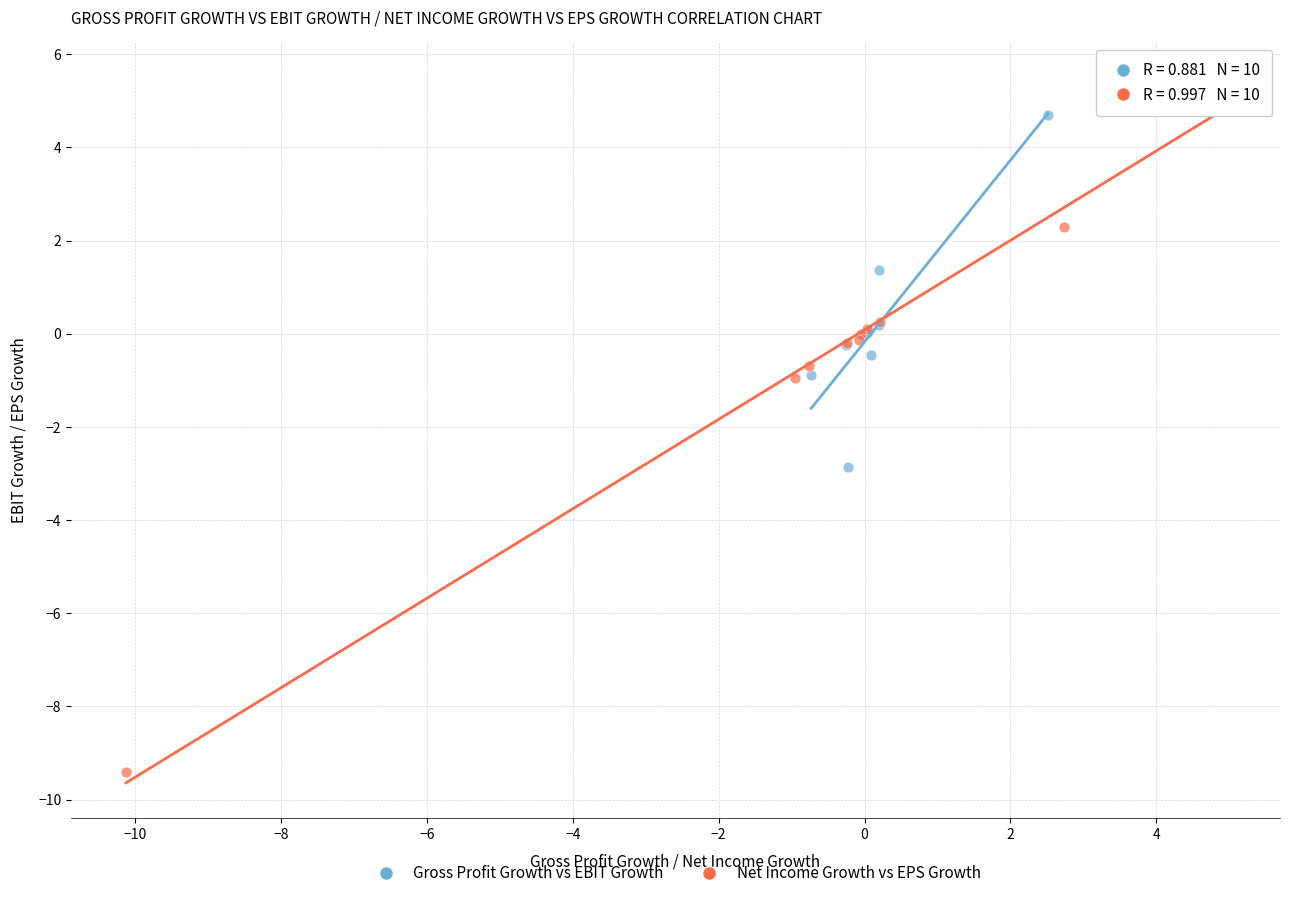

Which series reaches the maximum Y coordinate?

Net Income Growth vs EPS Growth